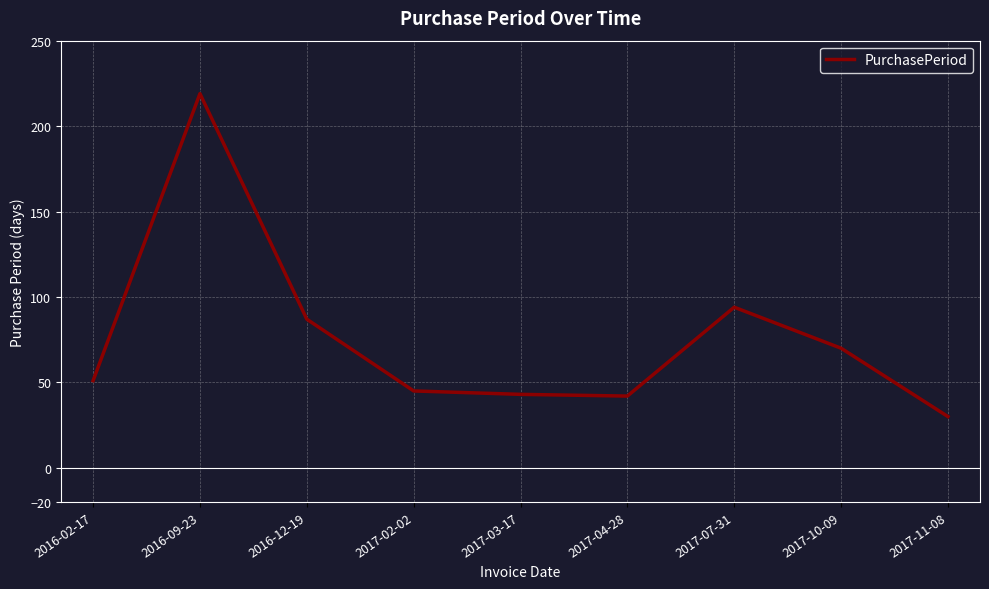

What is the ratio of the value at 2017-04-28 to the value at 2017-03-17?

1.0